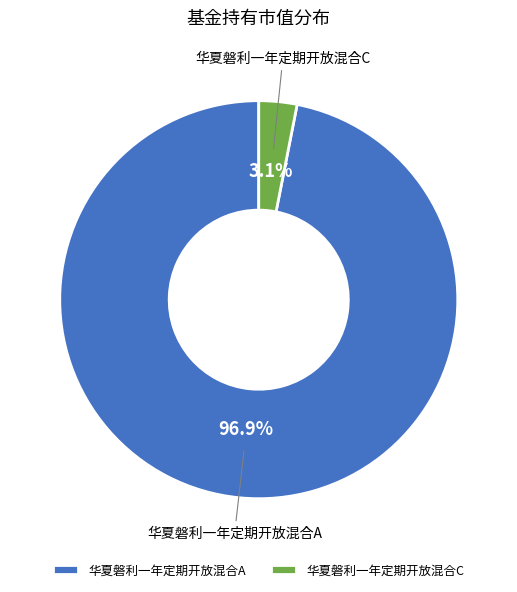

What is the smallest slice in the pie chart?

华夏磐利一年定期开放混合C